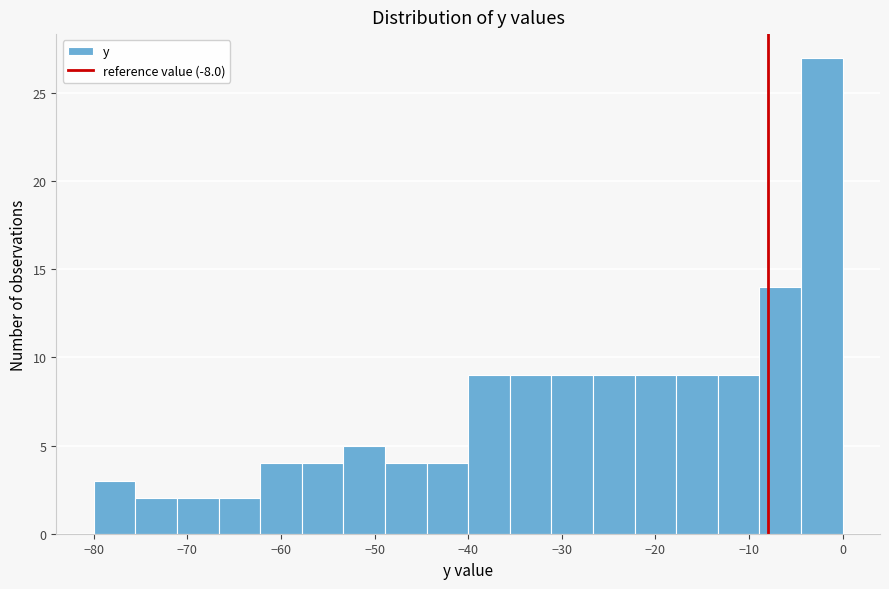

What is the height of the bar covering -58 to -53 on the x-axis? Neither the bar edges nor the heights are printed on the chart, so give them approximately, as read against the axes.

4